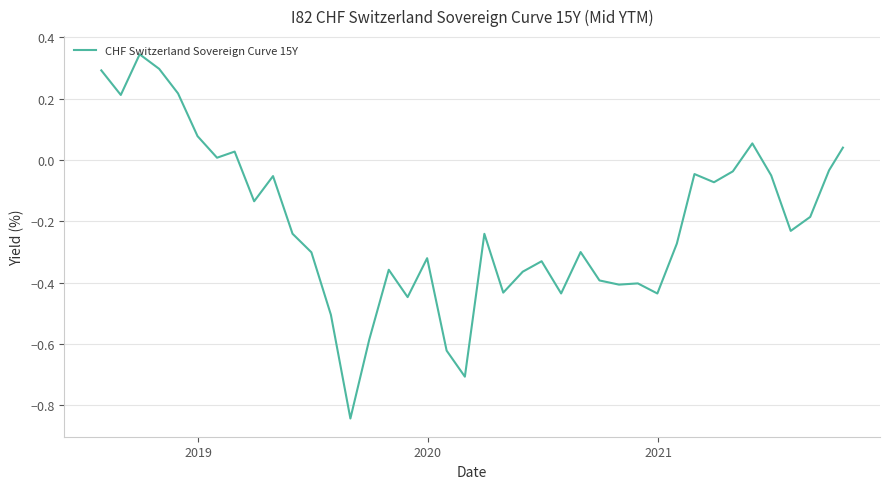

Does the chart display data point markers on the line(s)?

No